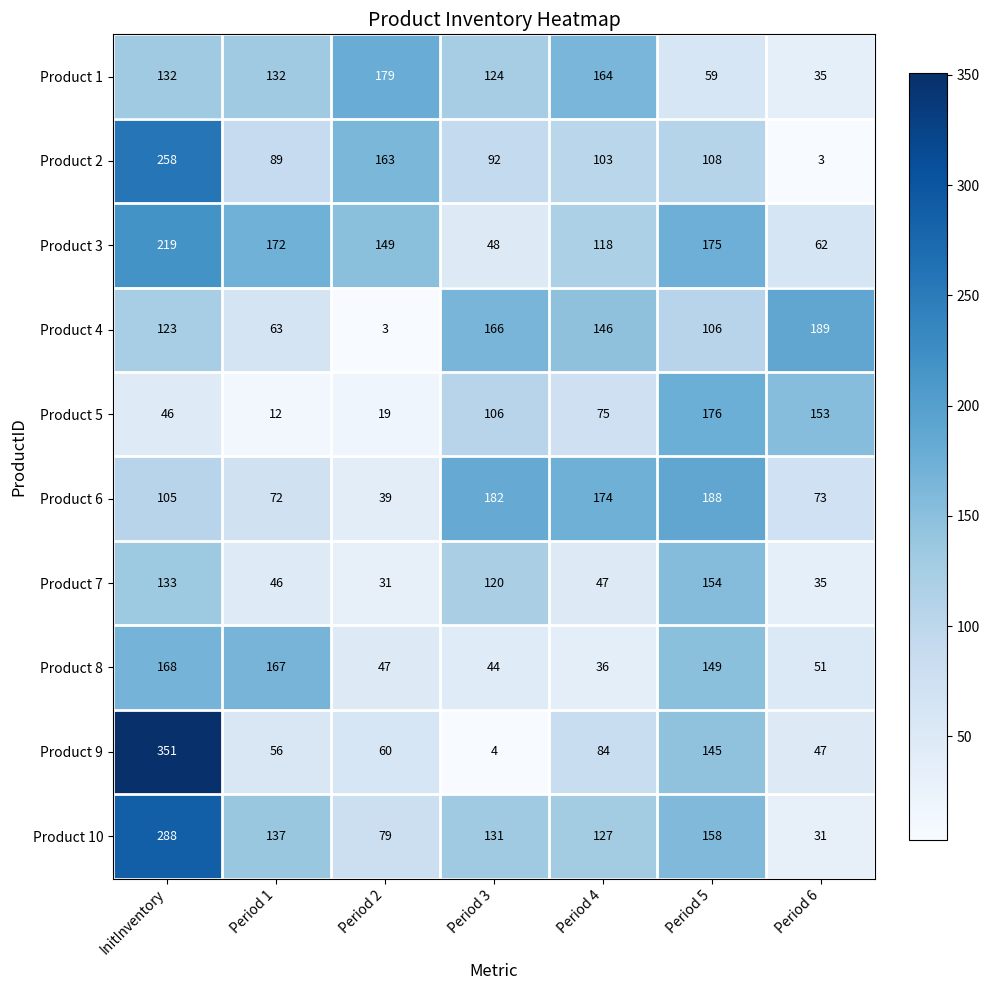

Rank the series at Period 4 from lowest to highest value.

Product 8, Product 7, Product 5, Product 9, Product 2, Product 3, Product 10, Product 4, Product 1, Product 6